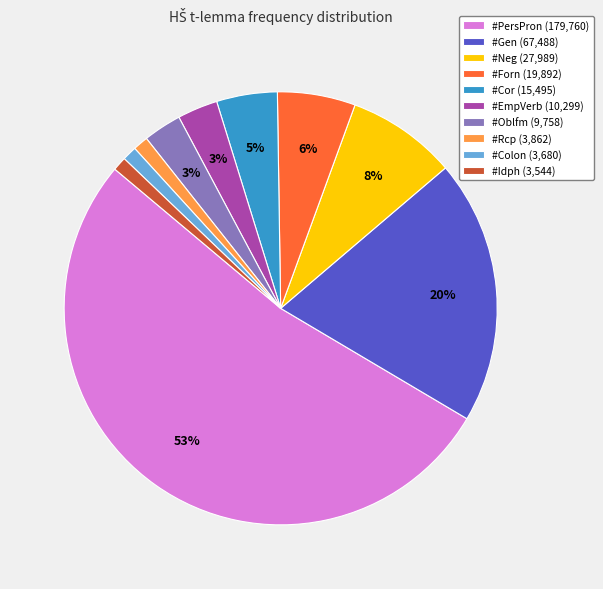

Does any single category account for the majority?

Yes